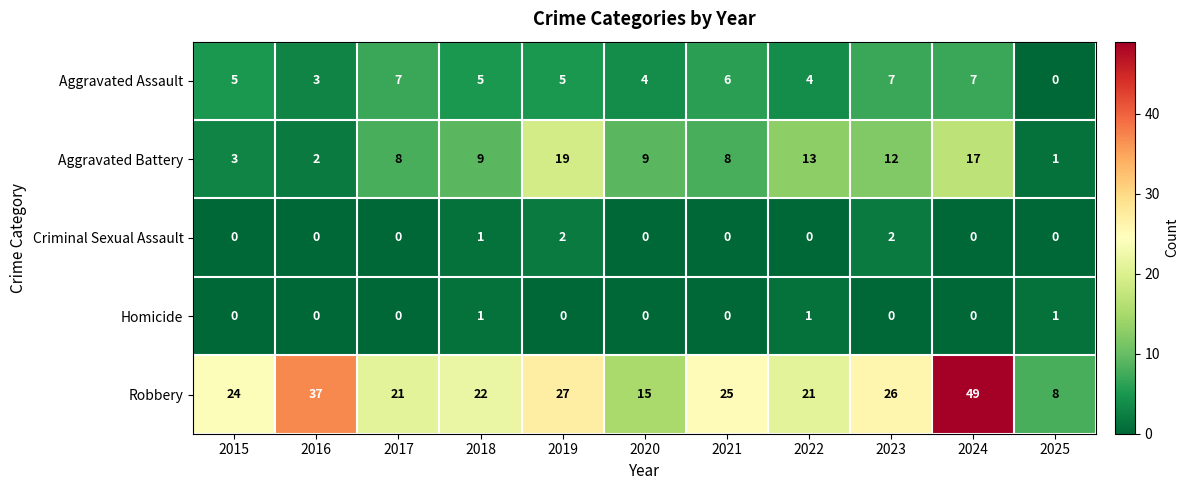

What is the sum of all Criminal Sexual Assault values?

5